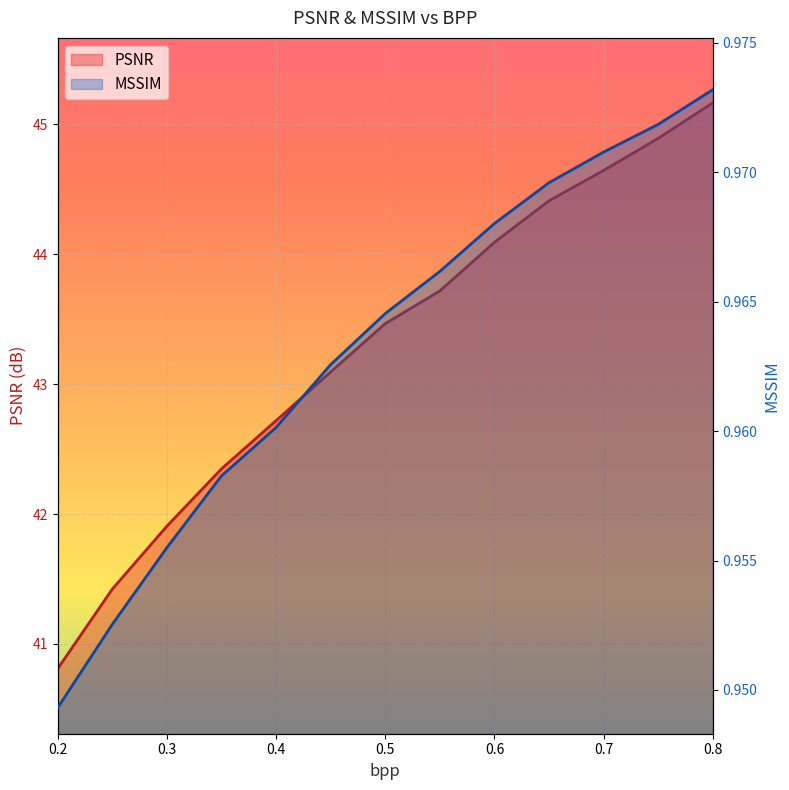

Count the number of categories in the chart.

13